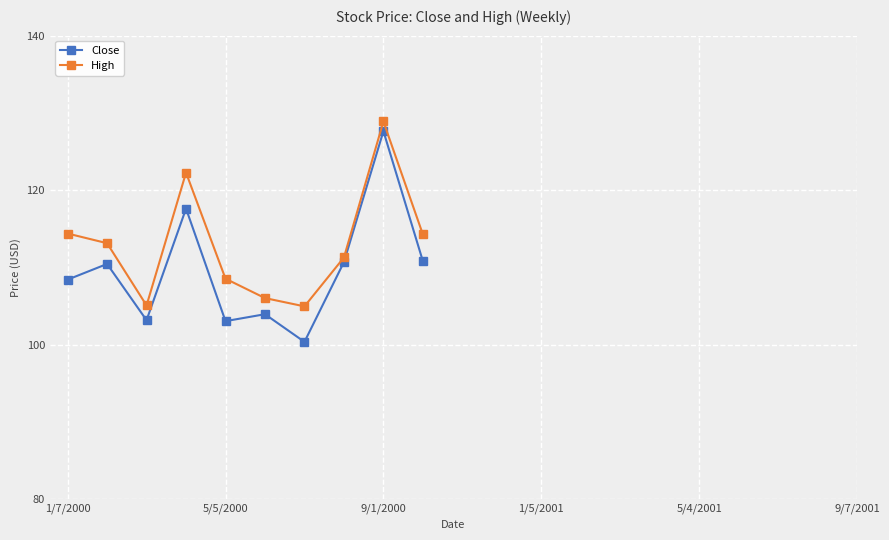

In High, how many points are higher than both neighbors (excluding endpoints)?

2